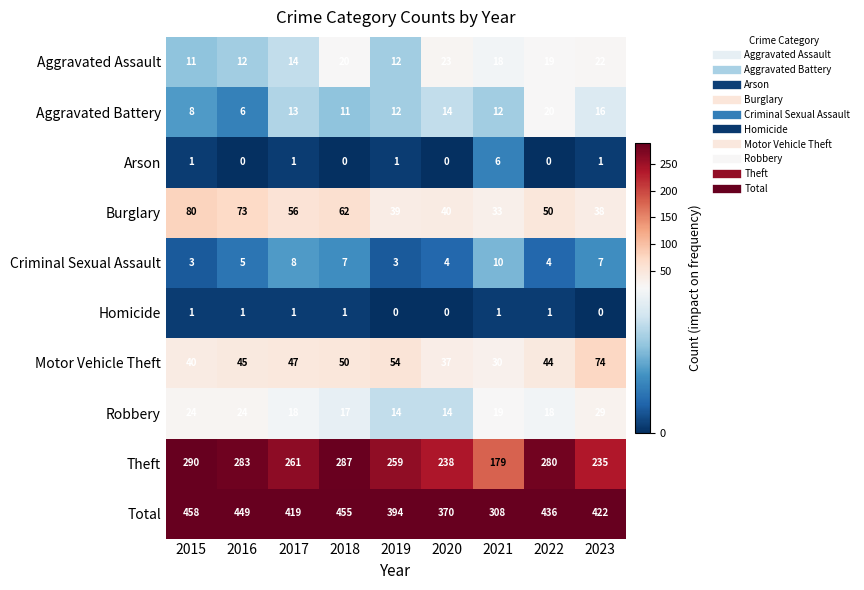

What is the average value of the Aggravated Assault series?

17